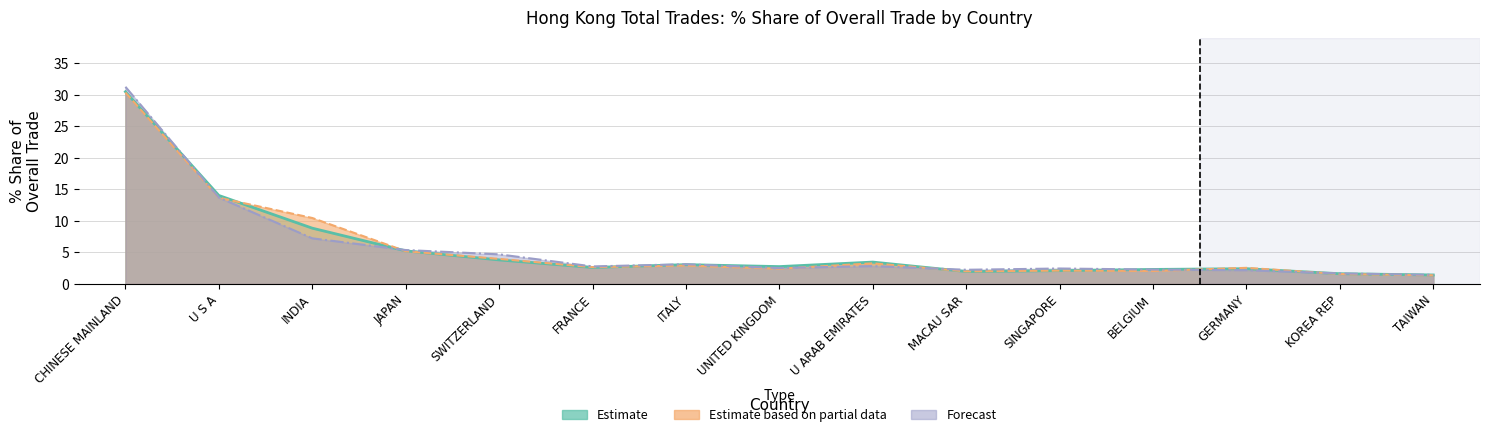

What are all the series names shown in the legend?

Estimate, Estimate based on partial data, Forecast